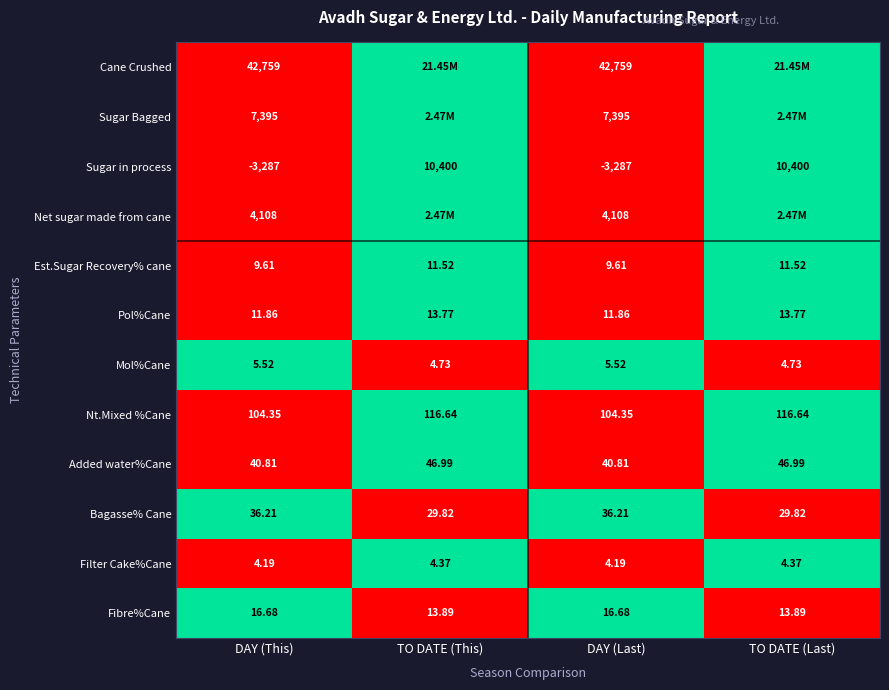

Where does the Added water%Cane series first go above 46?

TO DATE (This)